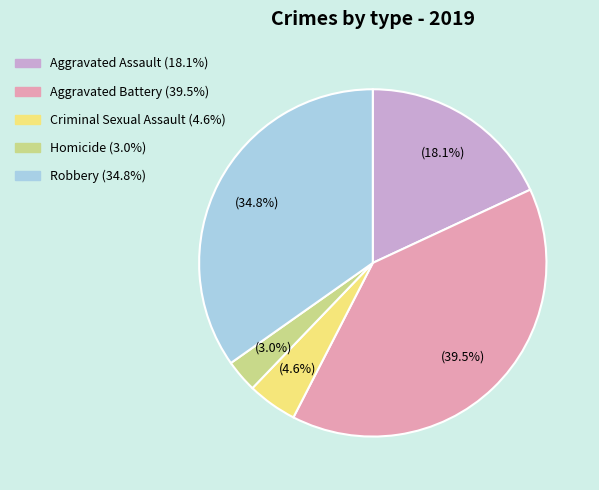

To the nearest percent, what portion does Homicide represent?

3%